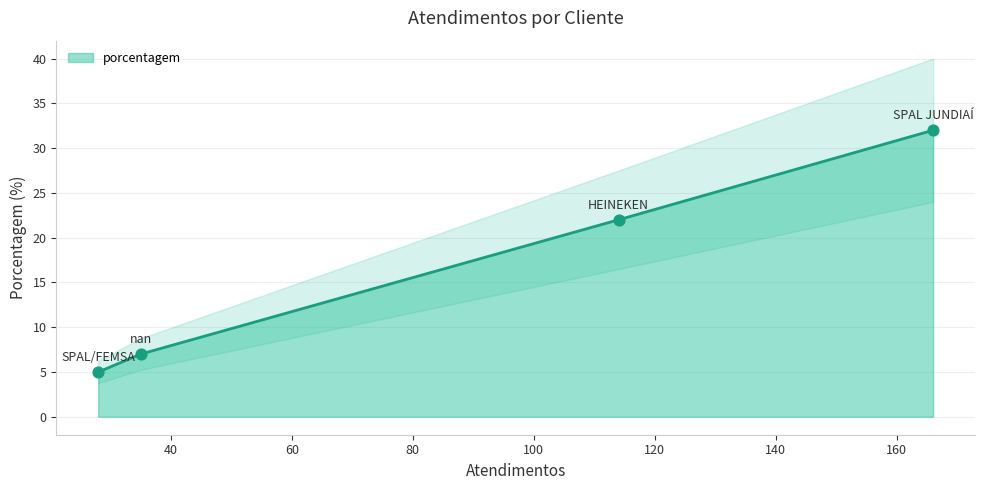

What is the change in value from HEINEKEN to SPAL/FEMSA?

-17